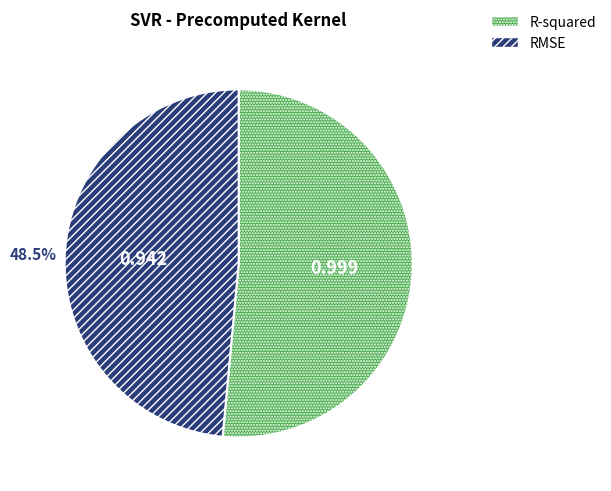

Rank the categories by value from highest to lowest.

R-squared, RMSE